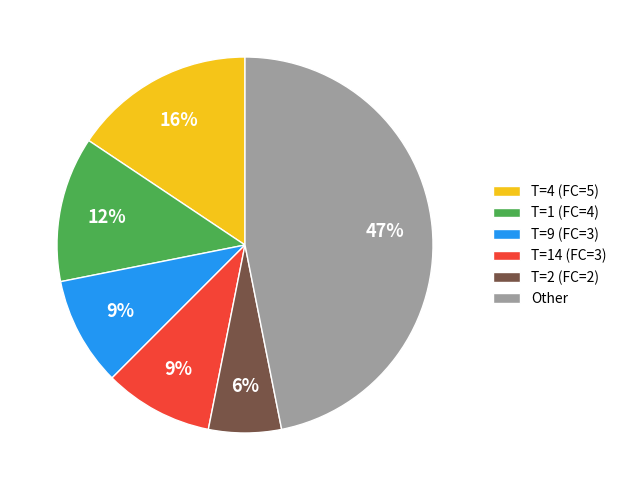

To the nearest percent, what percentage of the pie is T=9 (FC=3)?

9%